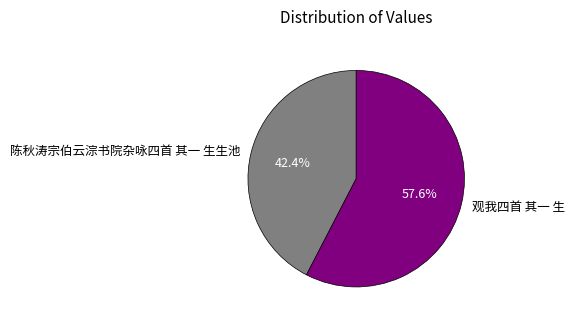

What portion of the pie excludes 观我四首 其一 生?

42.4%